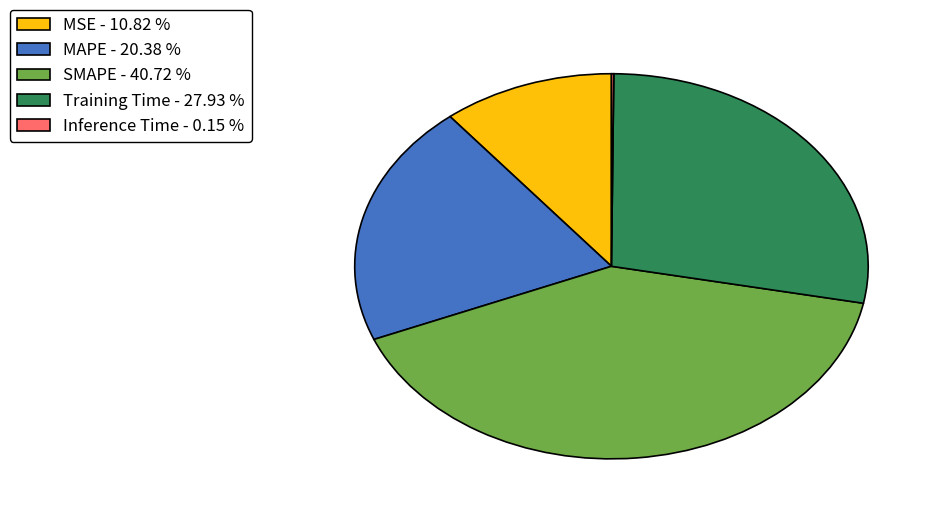

Is there a majority slice in this chart?

No